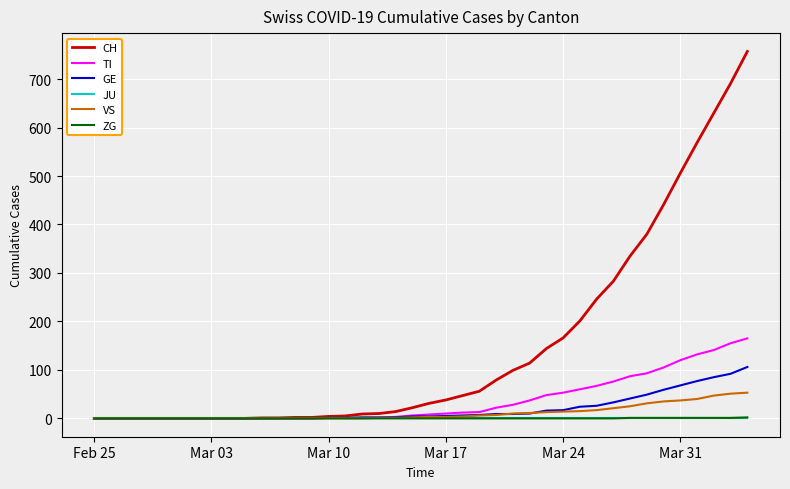

Count the number of data series in this chart.

6